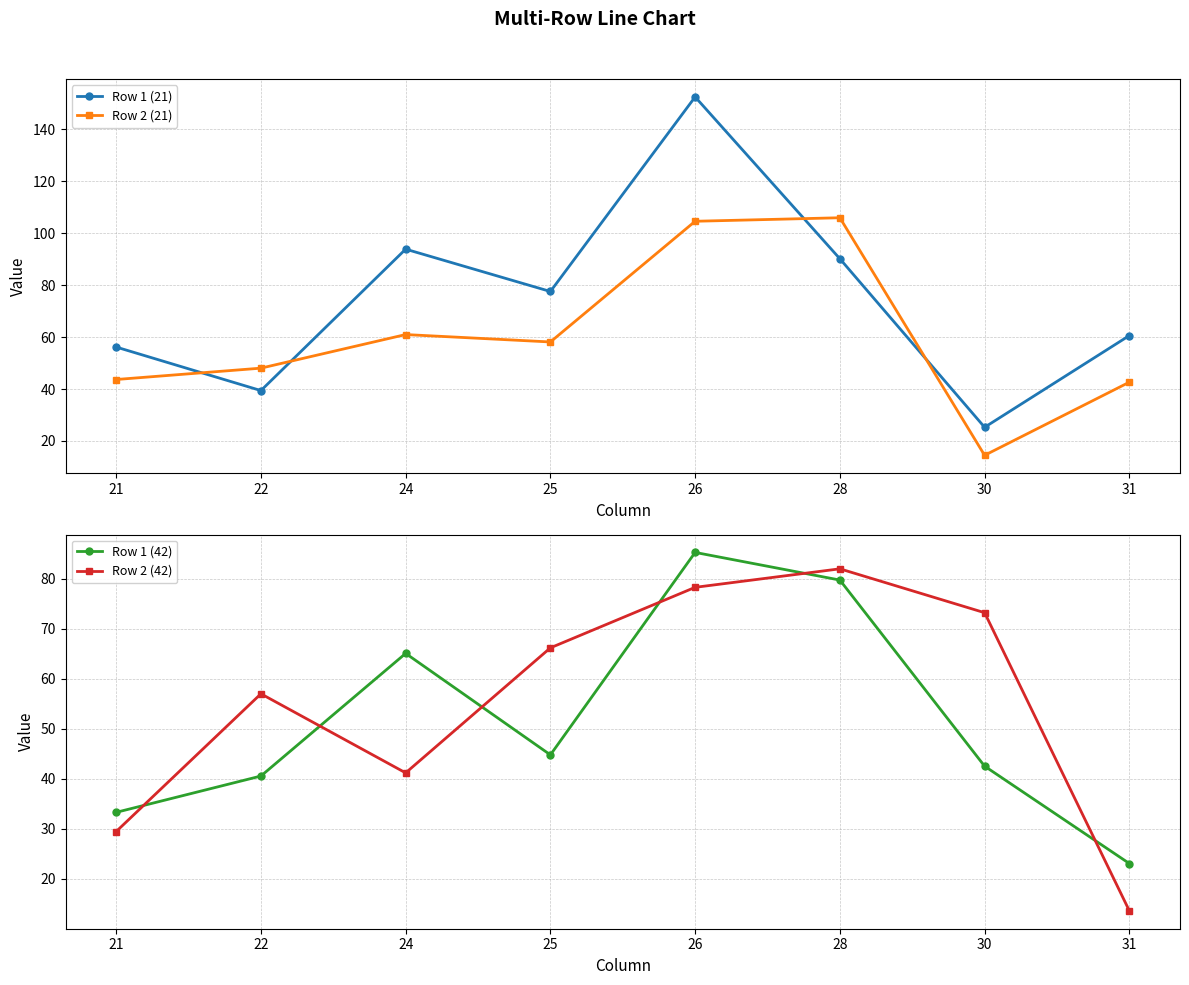

What are all the series names shown in the legend?

Row 1 (21), Row 2 (21), Row 1 (42), Row 2 (42)